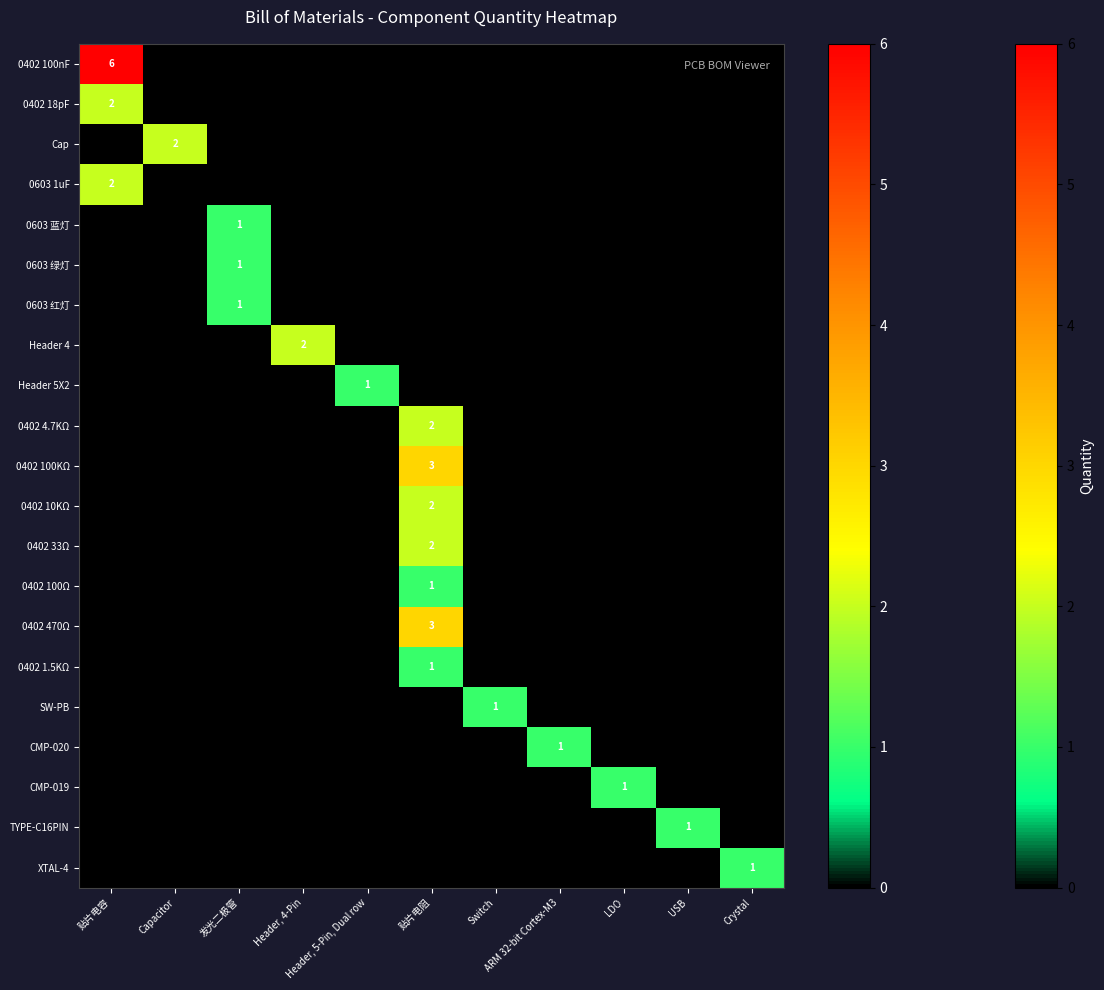

Rank the series by their maximum value, from lowest to highest.

0603 蓝灯, 0603 绿灯, 0603 红灯, Header 5X2, 0402 100Ω, 0402 1.5KΩ, SW-PB, CMP-020, CMP-019, TYPE-C16PIN, XTAL-4, 0402 18pF, Cap, 0603 1uF, Header 4, 0402 4.7KΩ, 0402 10KΩ, 0402 33Ω, 0402 100KΩ, 0402 470Ω, 0402 100nF